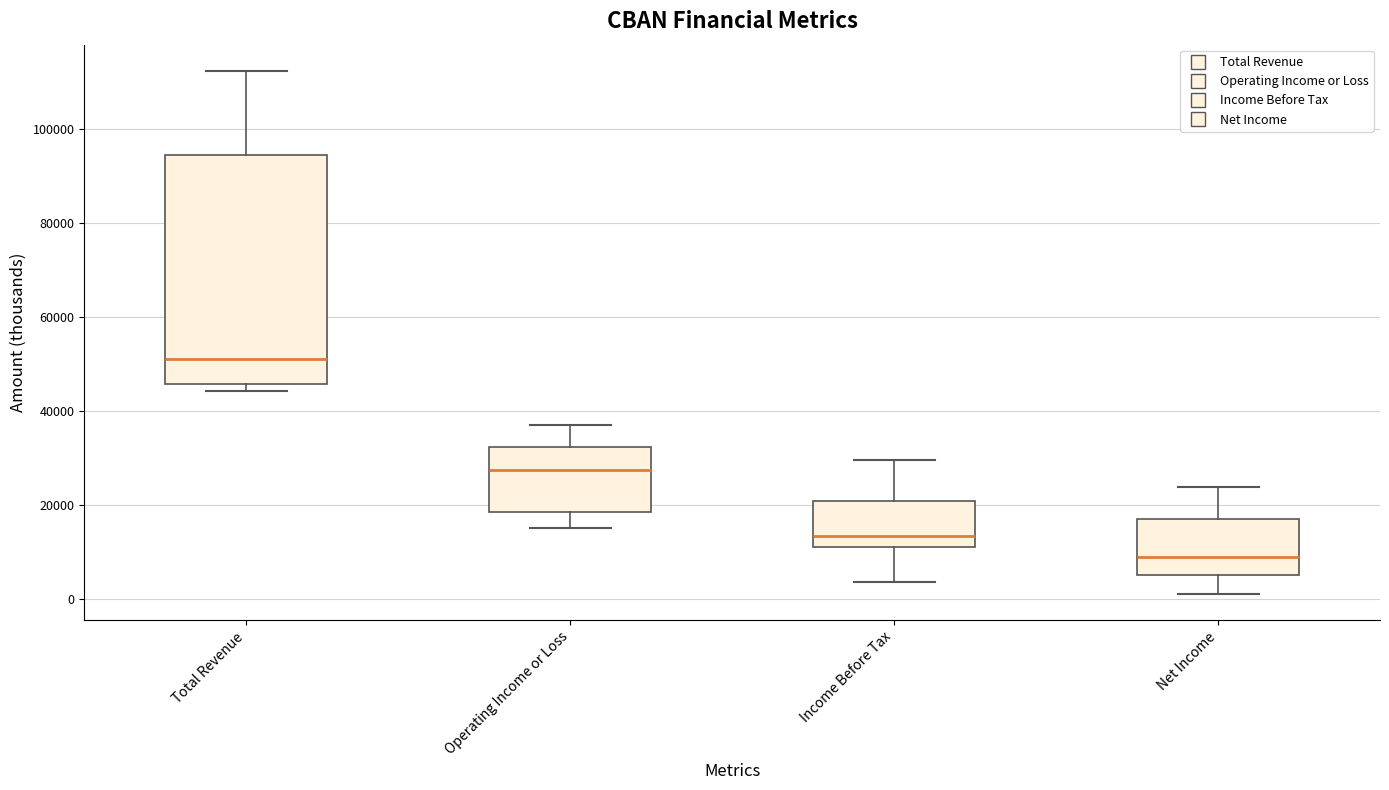

Reading left to right, read every box against the y-axis: the position of its median line, the range the box covers, and the ends of its whiskers. The values are not printed on the chart, so give them approximately, as read against the axis.

Total Revenue: median 52000, box 46000 to 94000, whiskers 44000 to 112000
Operating Income or Loss: median 28000, box 18000 to 32000, whiskers 16000 to 38000
Income Before Tax: median 14000, box 12000 to 20000, whiskers 4000 to 30000
Net Income: median 10000, box 6000 to 18000, whiskers 2000 to 24000